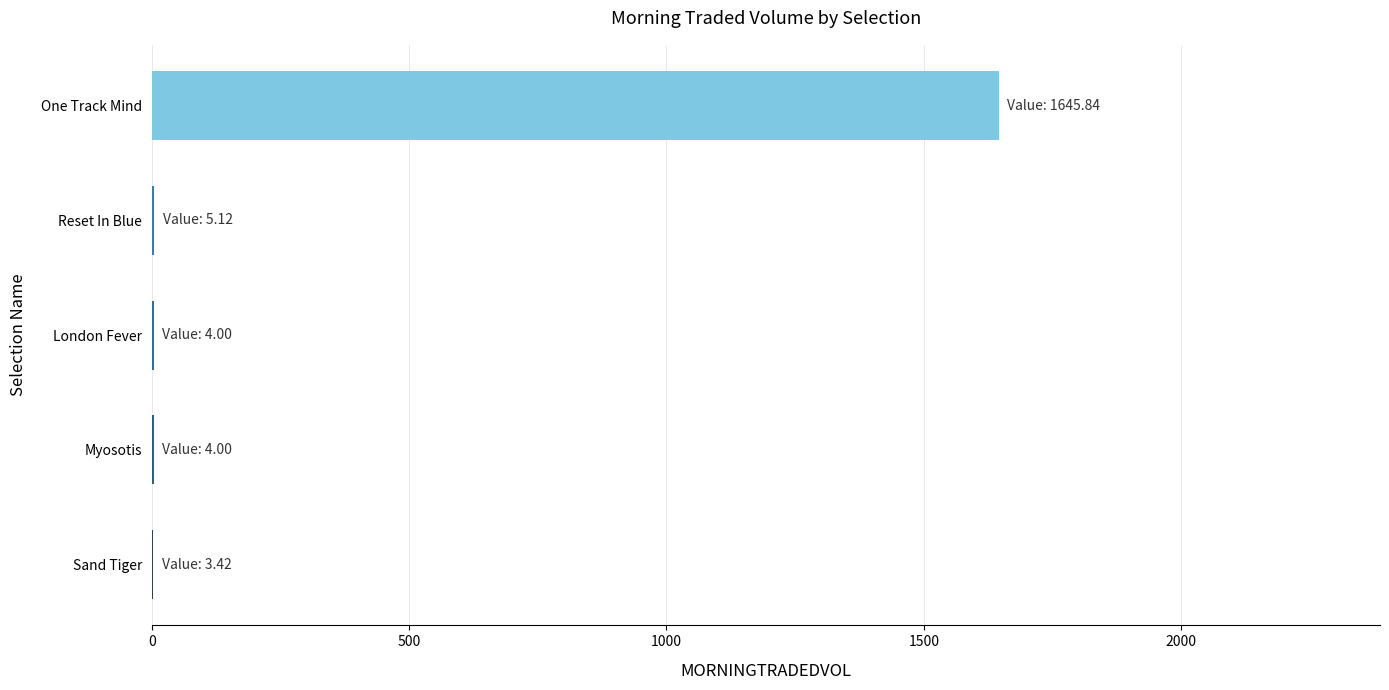

Which has a higher value, London Fever or One Track Mind?

One Track Mind